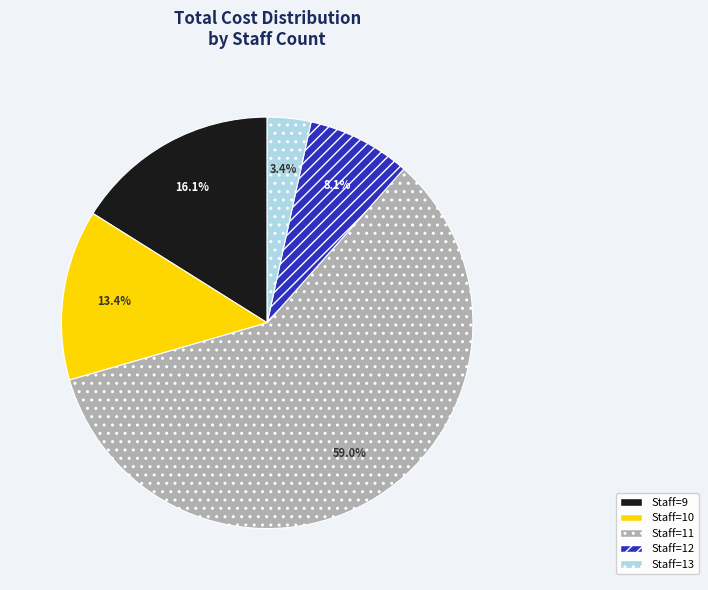

What is the total percentage of Staff=13 and Staff=11?

62.4%